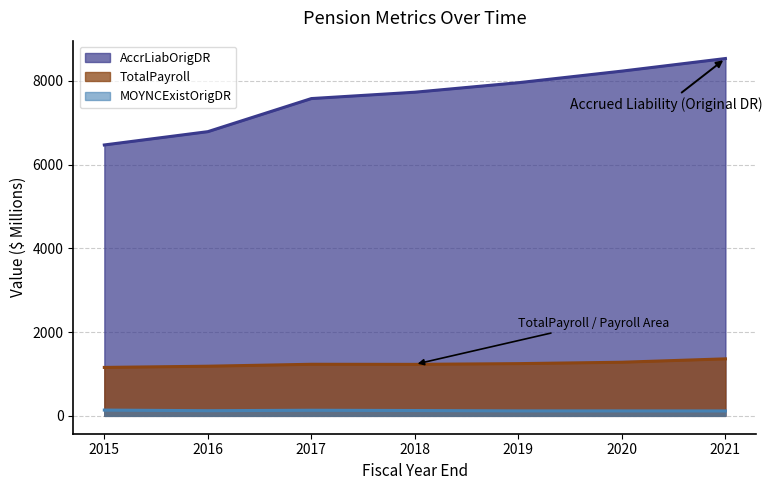

Which has a higher value, 2019 or 2015?

2019